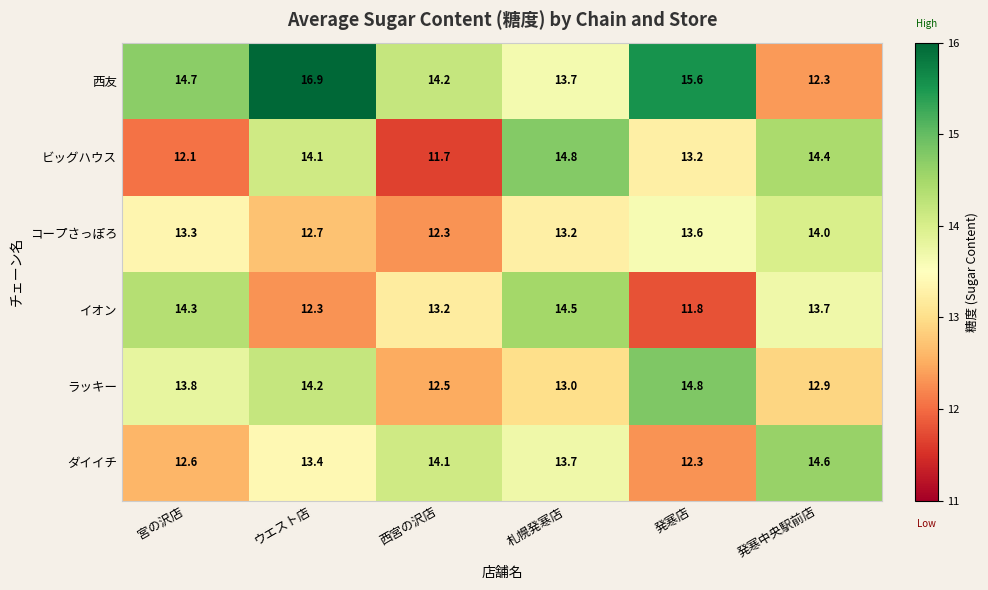

Which label corresponds to the smallest value in the chart?

西宮の沢店